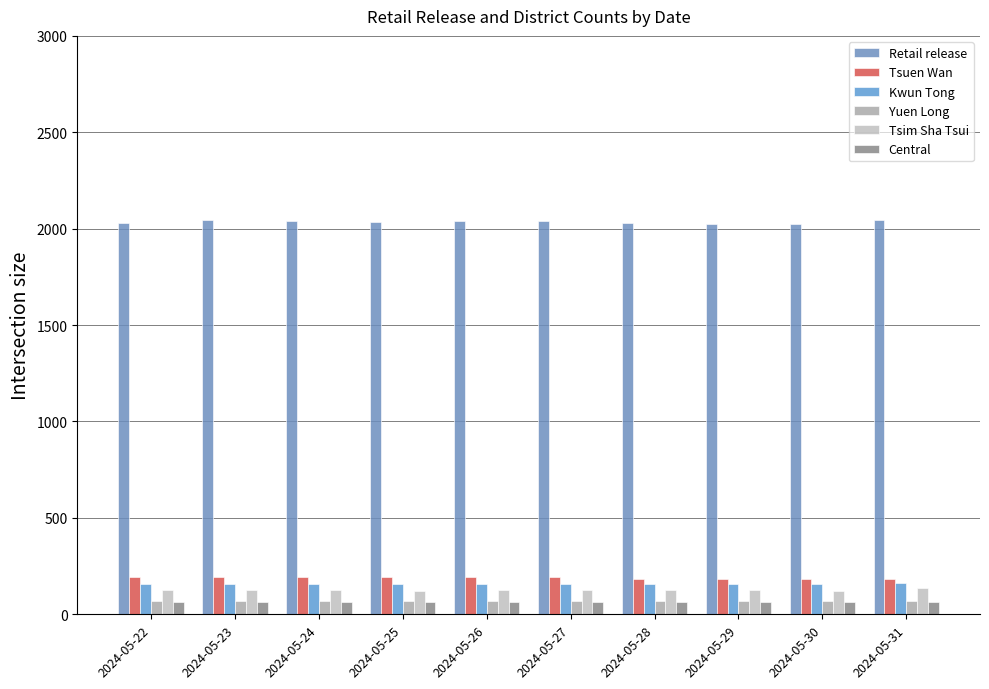

What is the maximum value shown in the chart?

2045